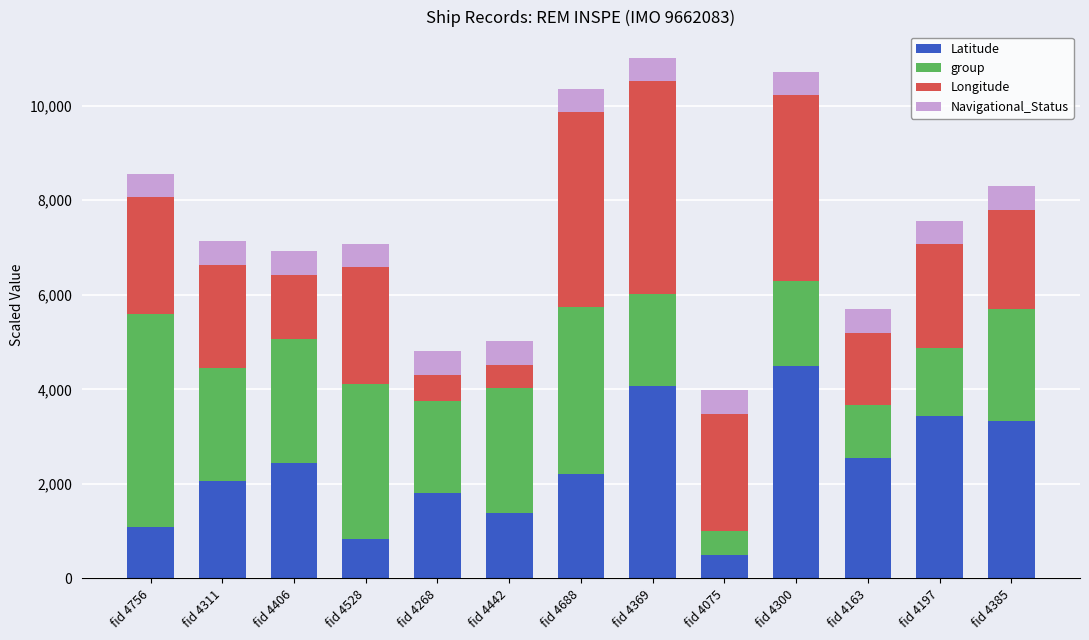

At which label does Latitude reach its minimum?

fid 4075